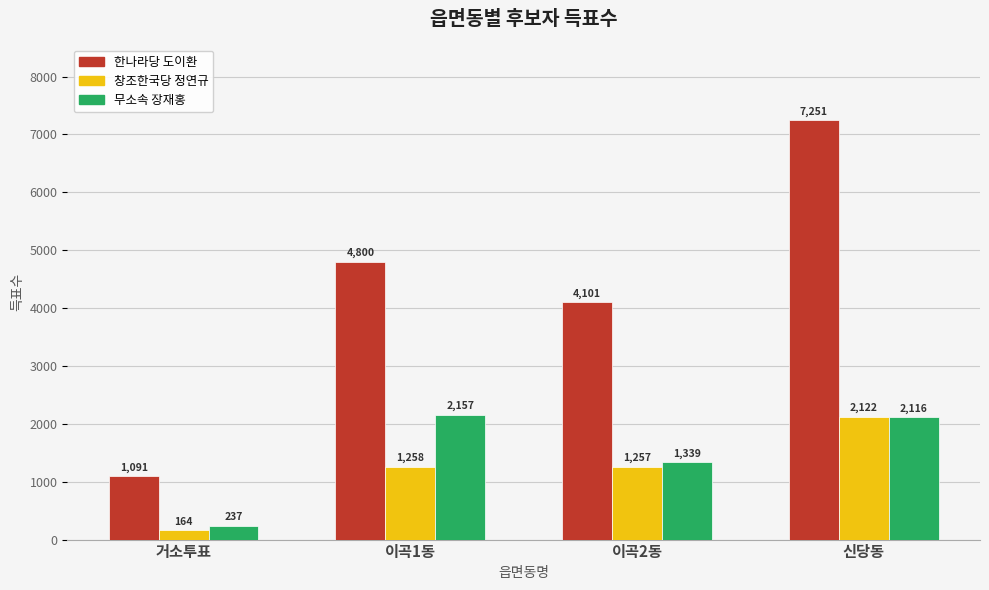

The 무소속 장재홍 series shows 2157 at 이곡1동. True or false?

True